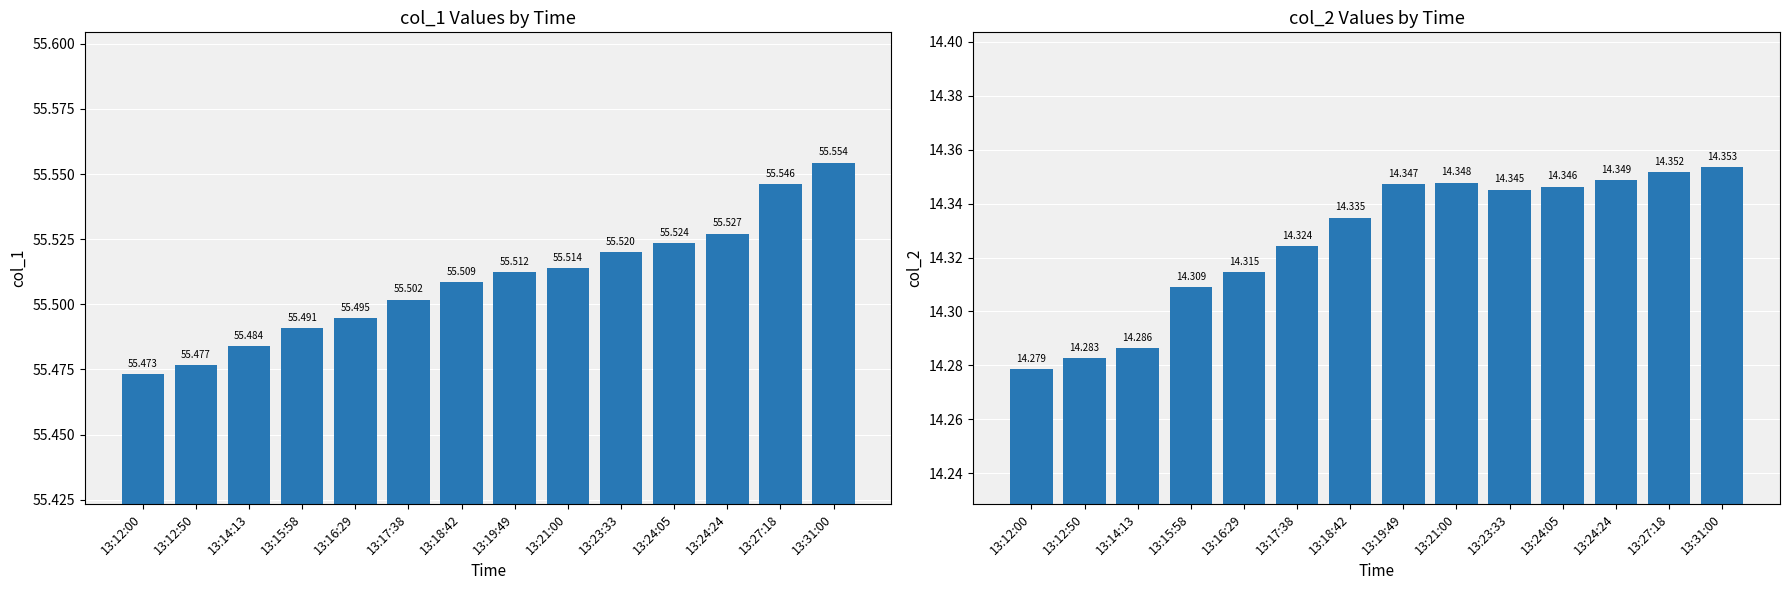

List the labels in order of col_1 value, largest first.

13:31:00, 13:27:18, 13:24:24, 13:24:05, 13:23:33, 13:21:00, 13:19:49, 13:18:42, 13:17:38, 13:16:29, 13:15:58, 13:14:13, 13:12:50, 13:12:00